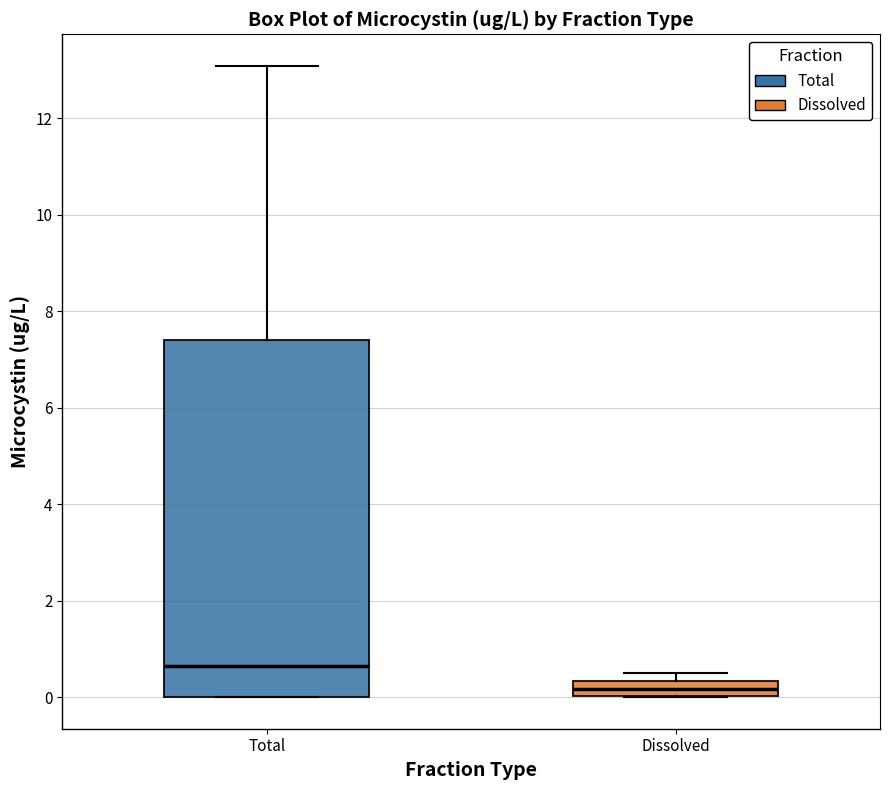

Reading left to right, transcribe this box plot: for each box, give where its median line is, the range the box spans, and where its two whiskers end, as read against the y-axis. The values are not printed on the chart, so give them approximately, as read against the axis.

Total: median 0.6, box 0.0 to 7.4, whiskers 0.0 to 13.0
Dissolved: median 0.2, box 0.0 to 0.4, whiskers 0.0 to 0.6